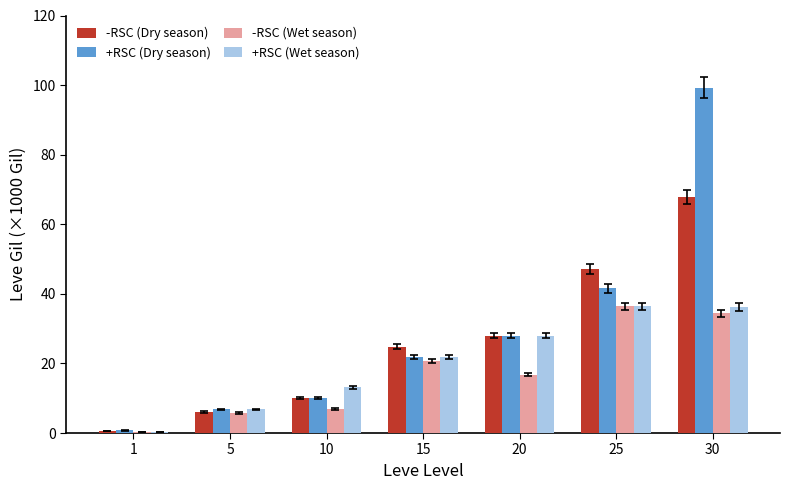

How many data points in +RSC (Dry season) are above 21?

4